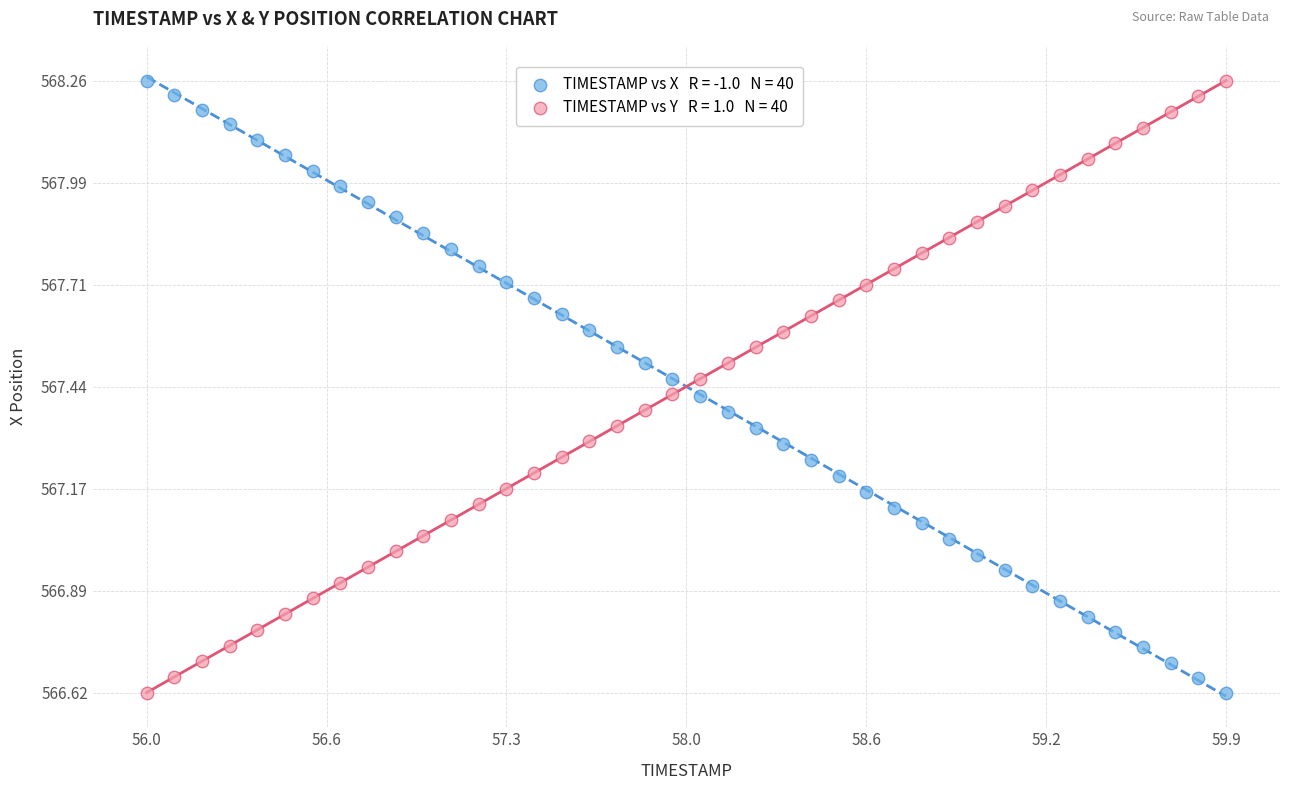

Across all data points, what is the range of Y values (max minus min)?

1.6